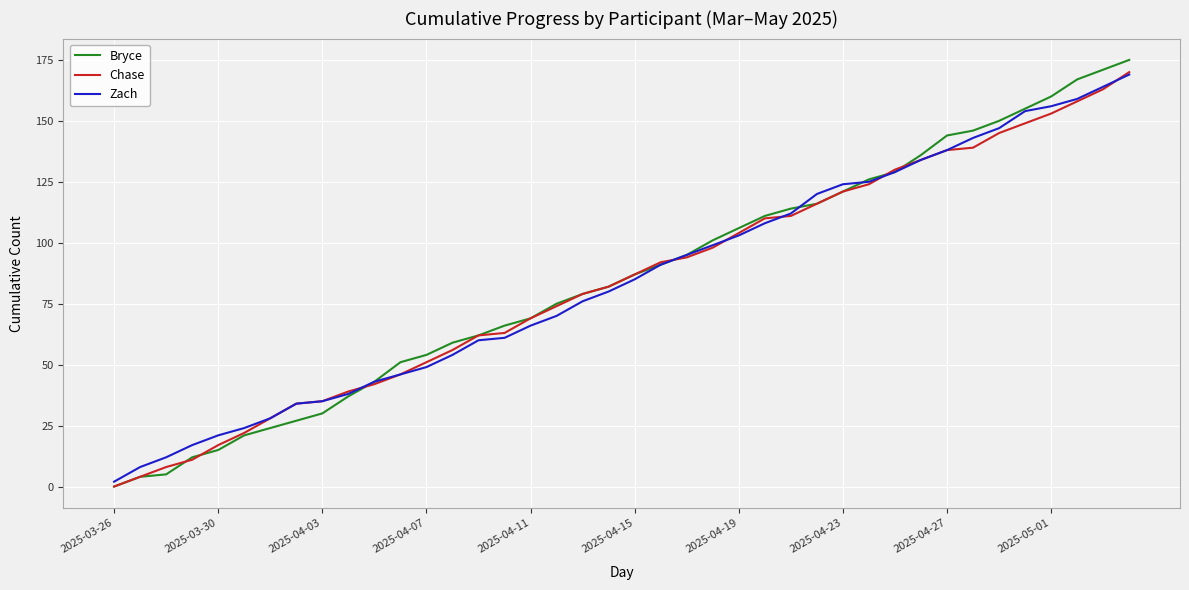

What is the maximum value for Bryce?

175